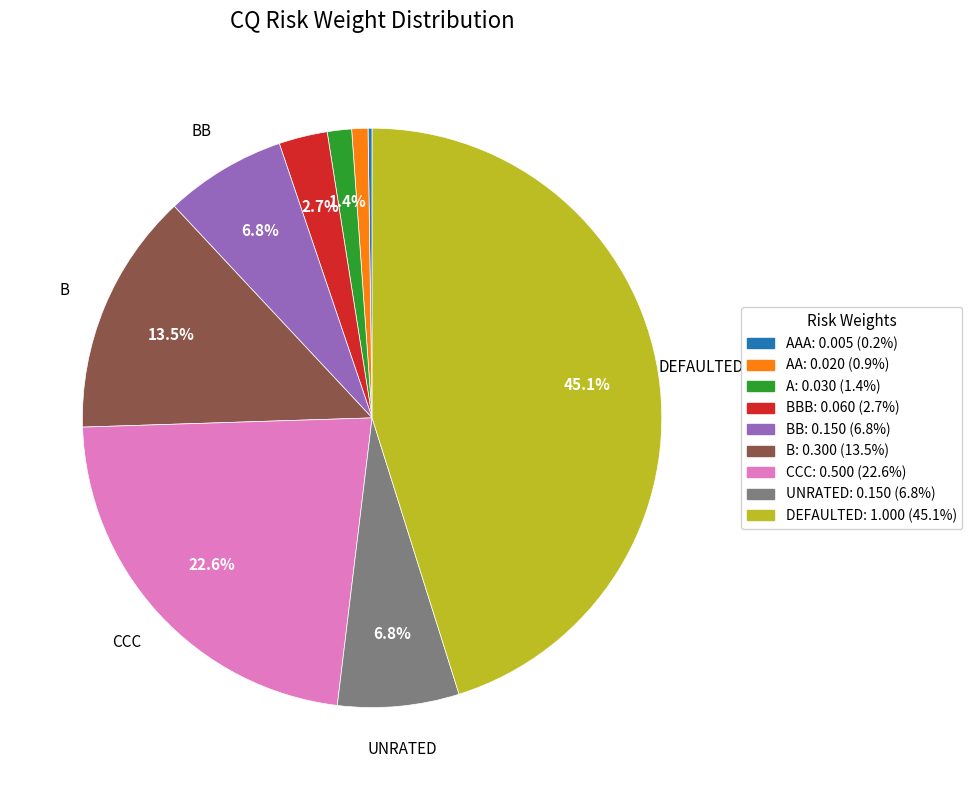

Does any single category account for the majority?

No